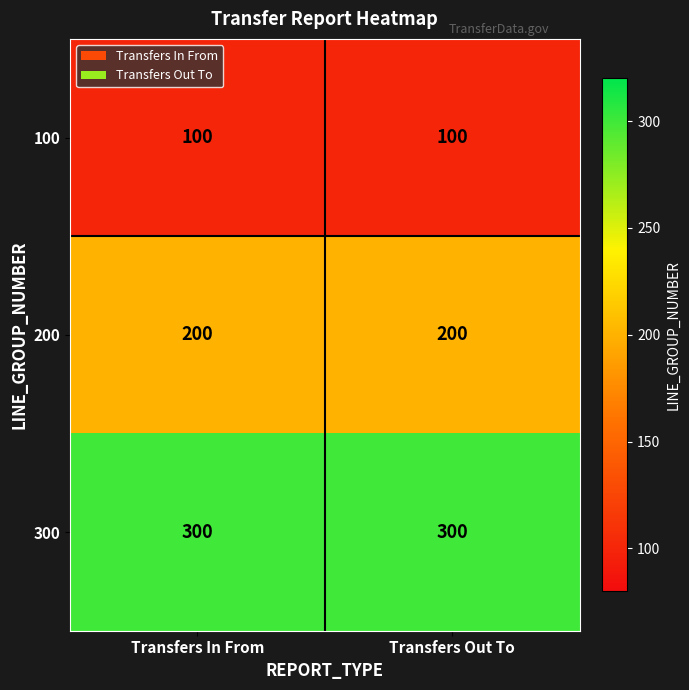

Which series has the largest total across all categories?

300